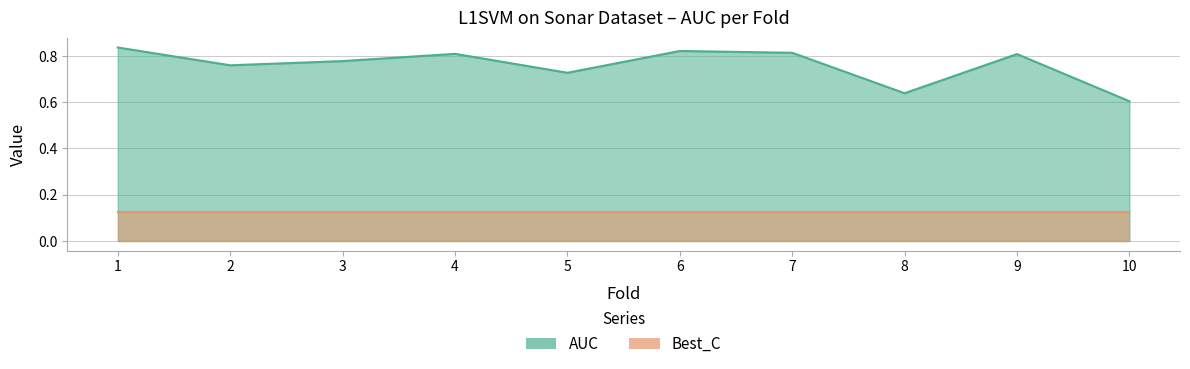

Which category has the lowest value across all series?

10